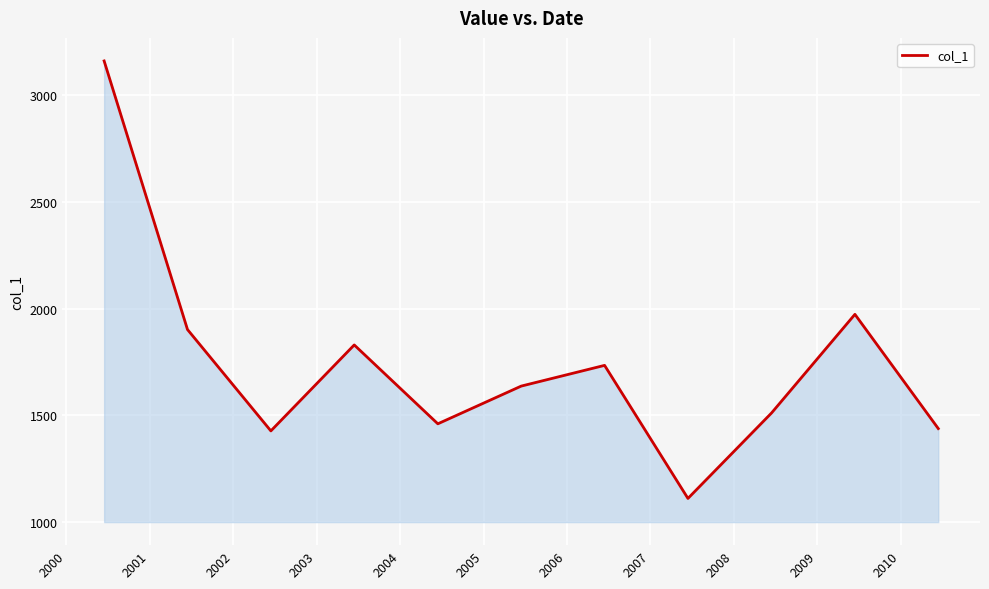

How many lines are shown in the chart?

1